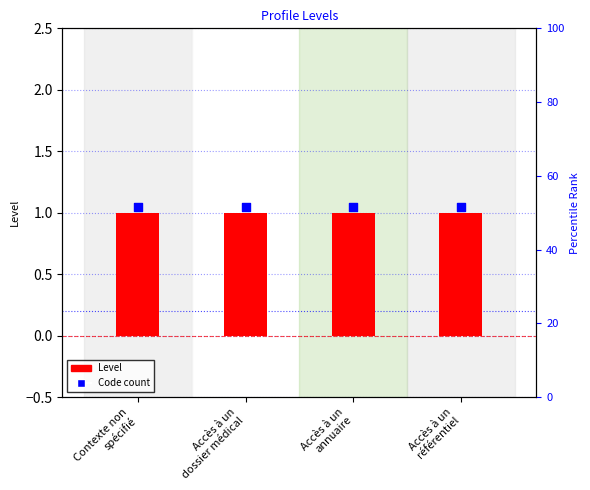

Which series has the largest total across all categories?

Code count